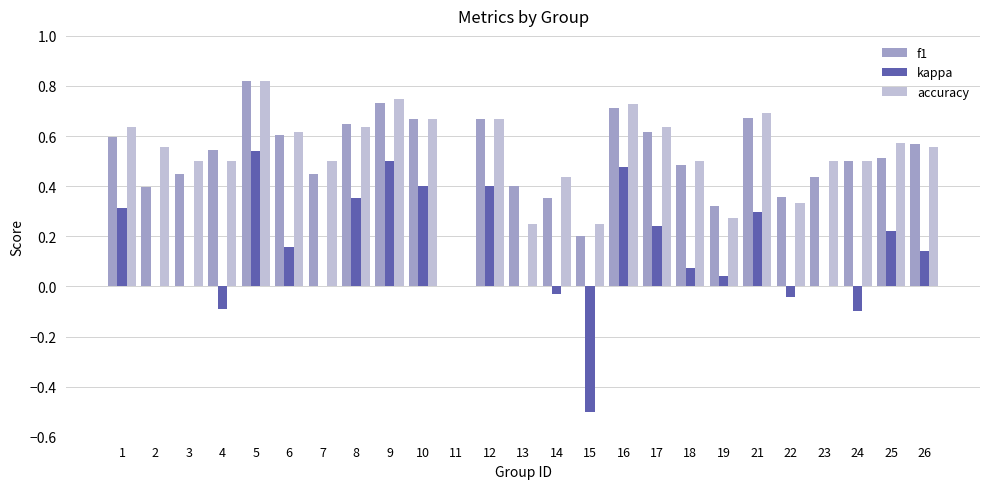

How many groups of bars are there?

25